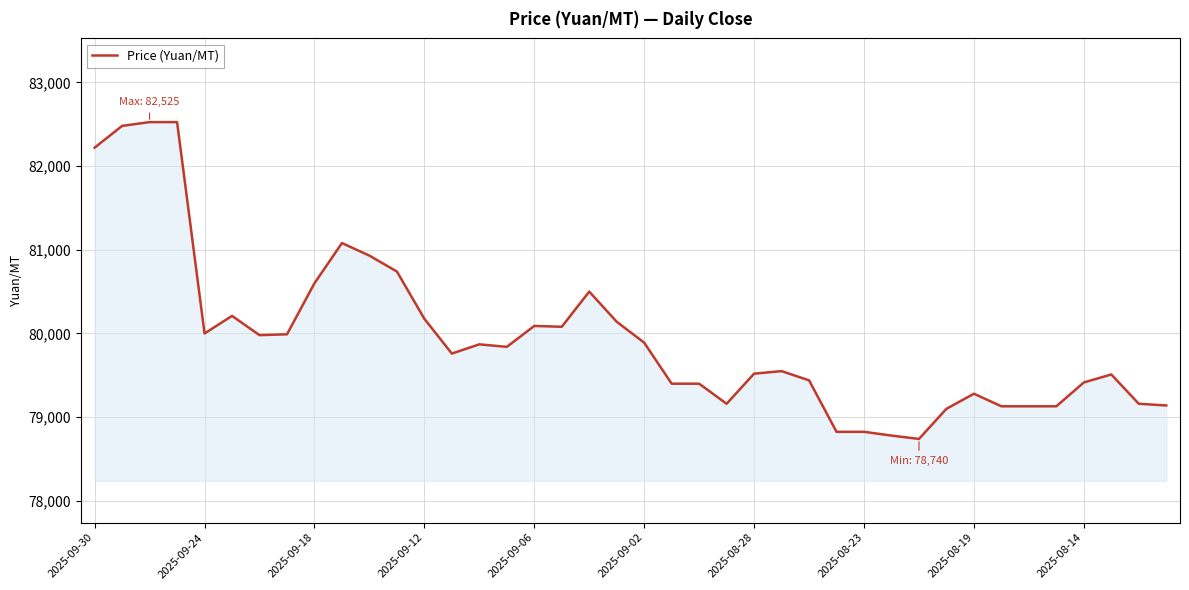

What is the difference between the maximum and minimum values?

3785